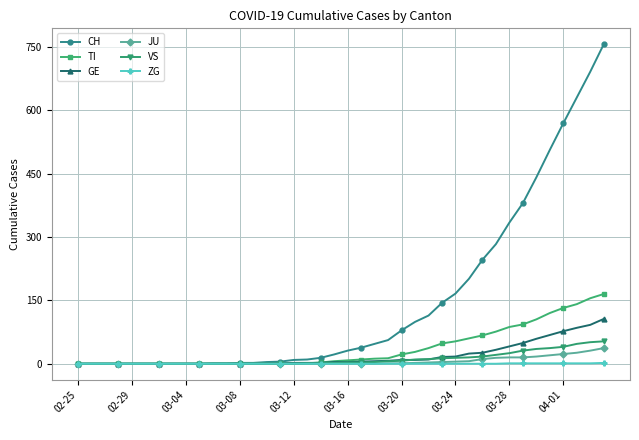

List the series in order of their peak value, highest first.

CH, TI, GE, VS, JU, ZG